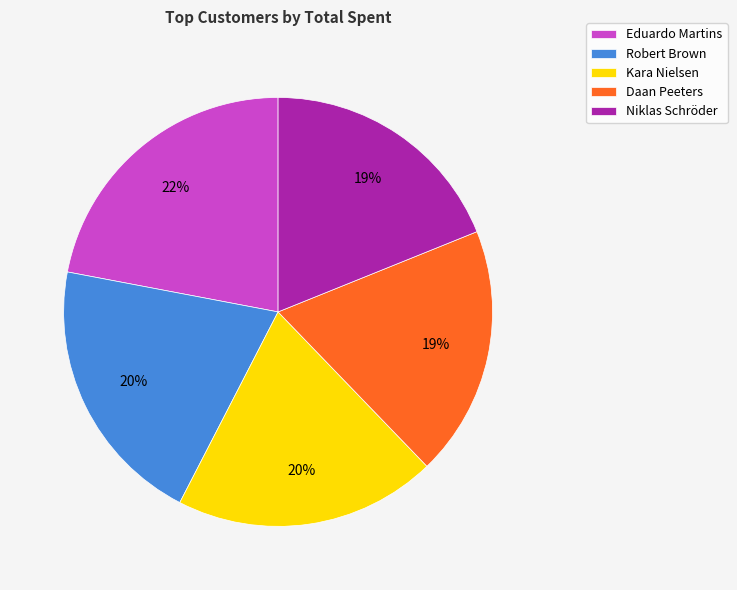

Approximately how many times larger is the value at Daan Peeters compared to Eduardo Martins?

0.9